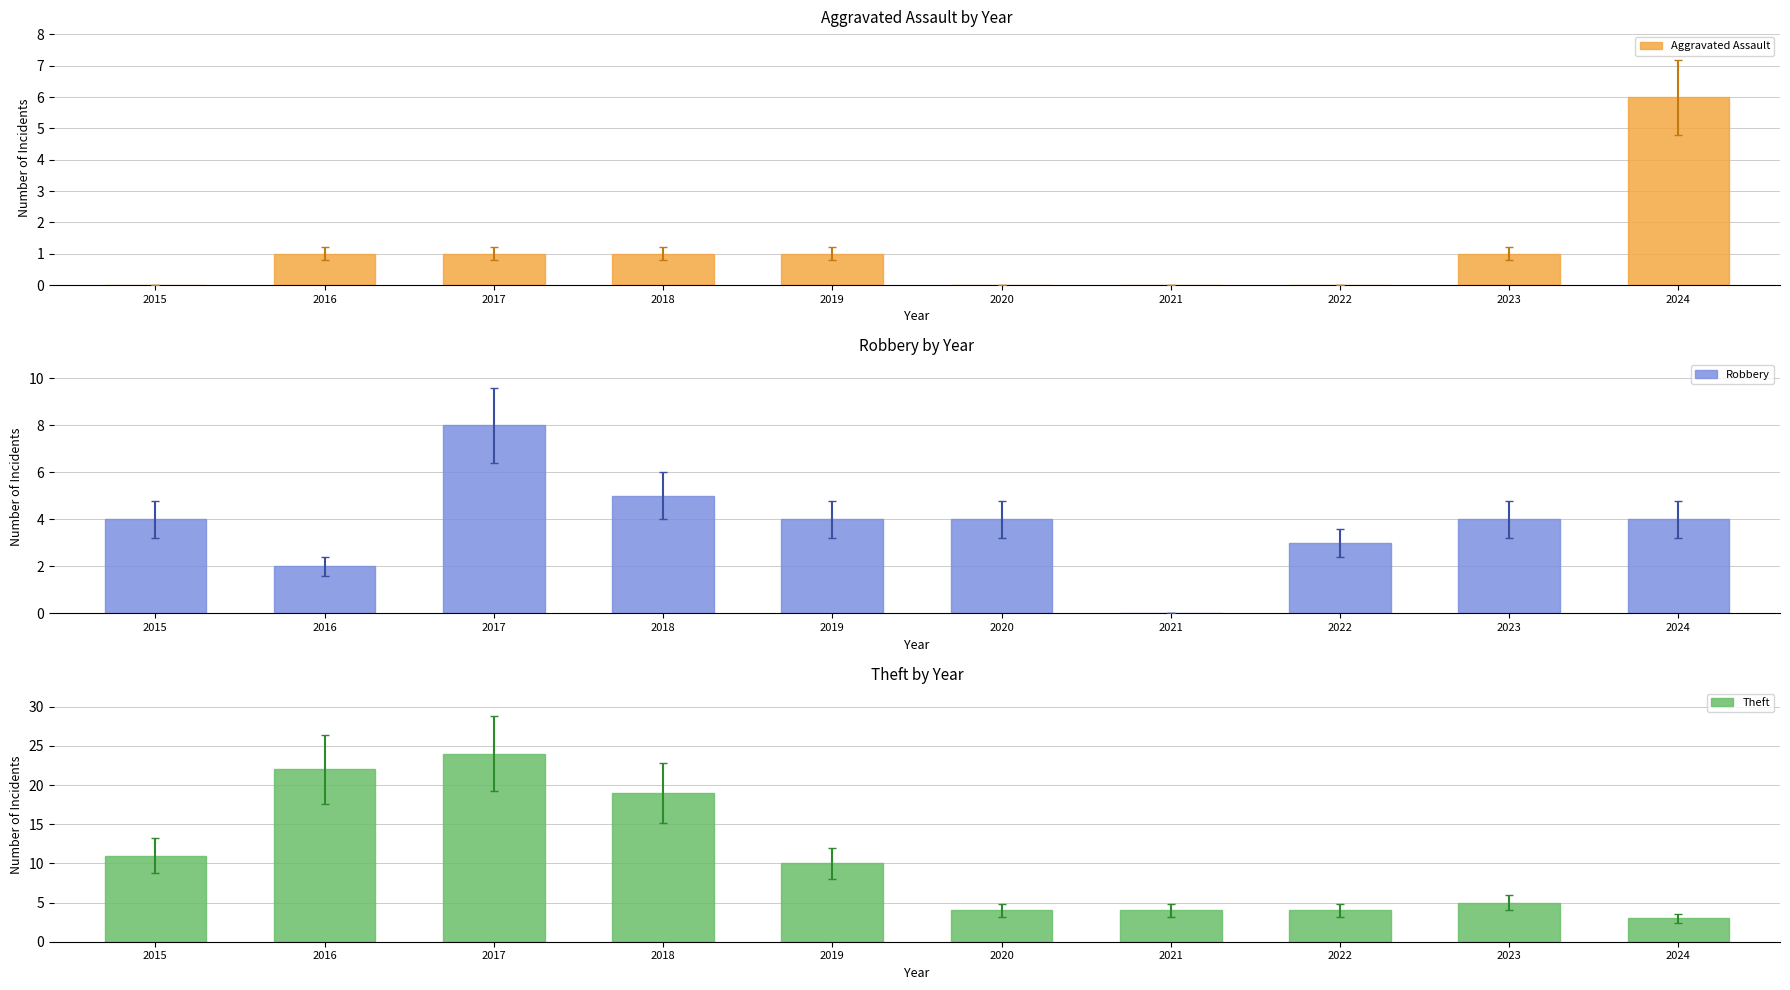

Are the bars horizontal?

No